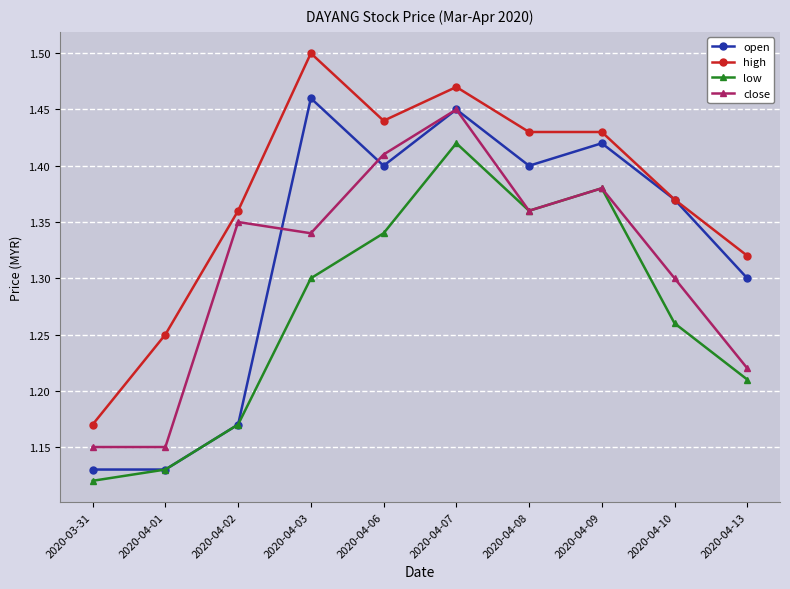

Between 2020-04-09 and 2020-04-10, which series saw the biggest shift?

low